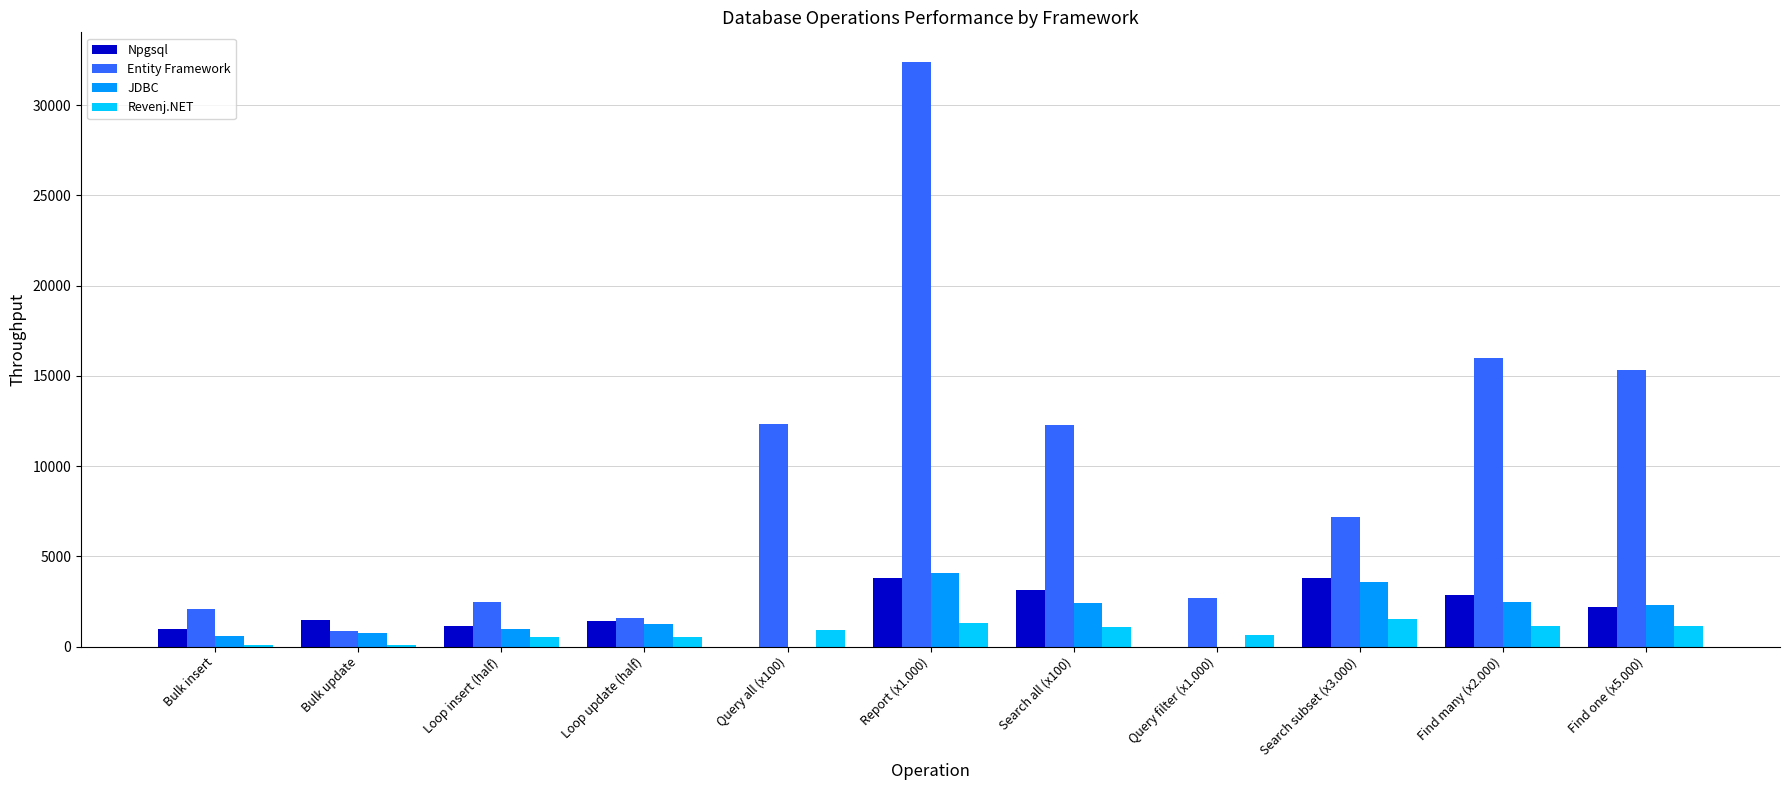

Which series has the largest total across all categories?

Entity Framework